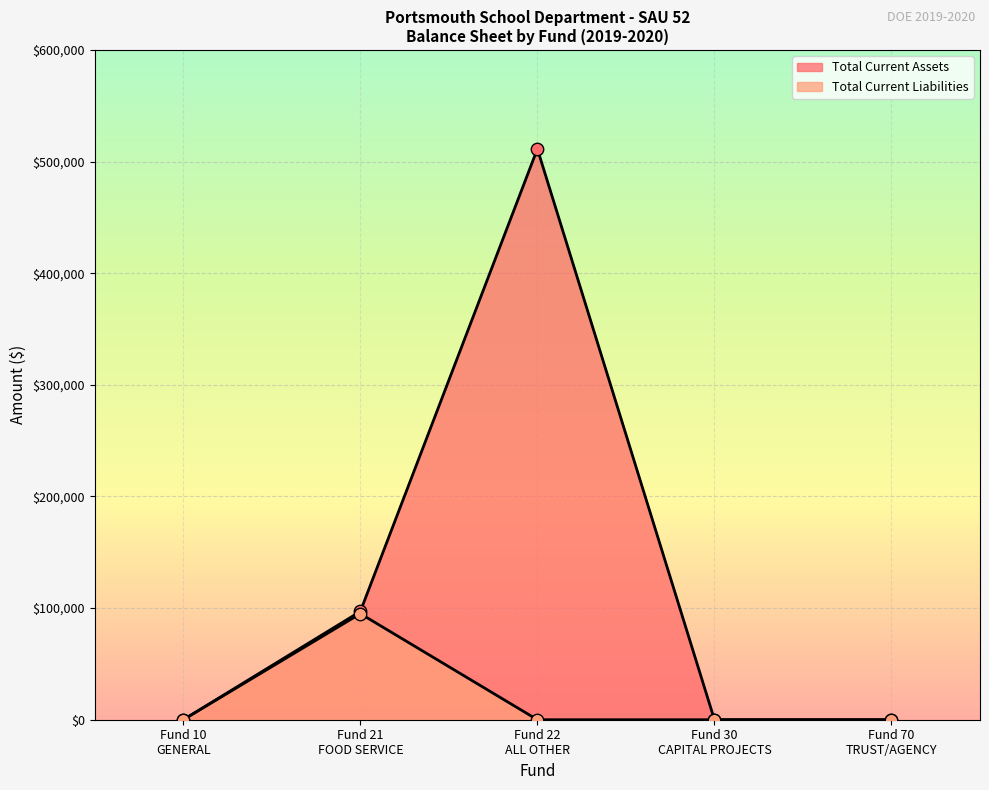

Which series reaches the minimum Y coordinate?

Total Current Assets